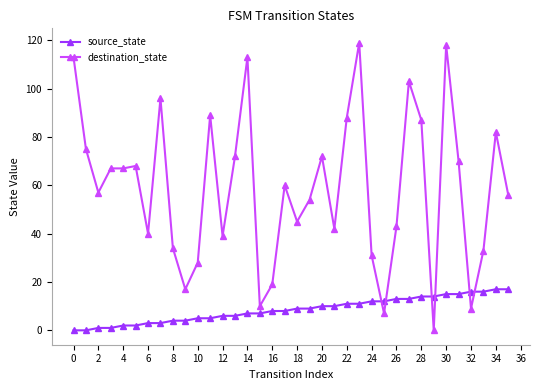

Count the number of categories in the chart.

36